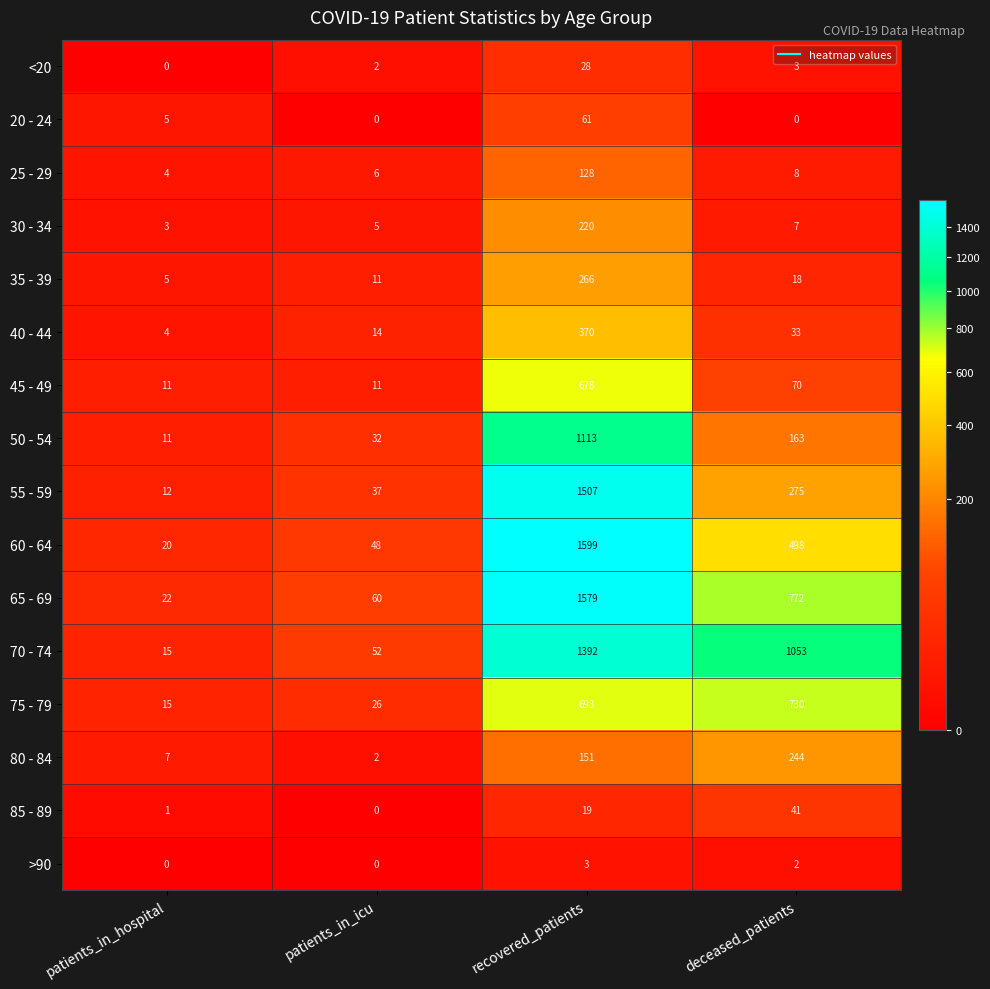

At which category is the sum across all series the highest?

recovered_patients